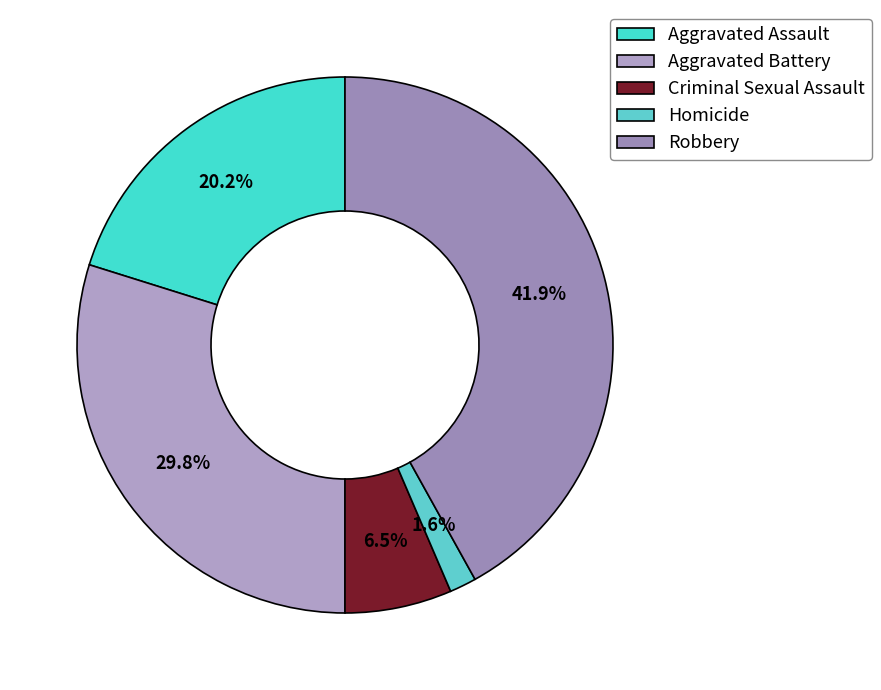

To the nearest percent, what percentage of the pie is Aggravated Battery?

30%